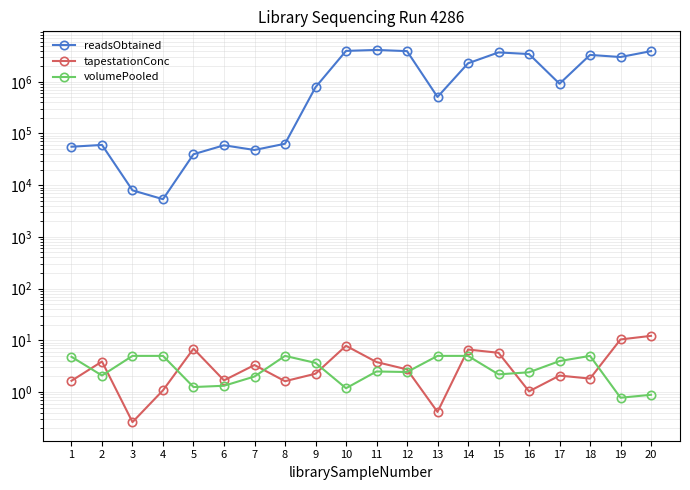

Reading left to right, what are all the values shown in this chart?

readsObtained: 1=55451.0	2=60066.0	3=7955.0	4=5359.0	5=39692.0	6=59123.0	7=47963.0	8=63306.0	9=784064.0	10=3954703.0	11=4126169.0	12=3913541.0	13=508058.0	14=2276532.0	15=3696561.0	16=3436666.0	17=916080.0	18=3305658.0	19=3010555.0	20=3912197.0
tapestationConc: 1=1.6	2=3.9	3=0.3	4=1.1	5=6.9	6=1.7	7=3.3	8=1.6	9=2.3	10=7.8	11=3.8	12=2.7	13=0.4	14=6.6	15=5.7	16=1.0	17=2.1	18=1.8	19=10.4	20=12.2
volumePooled: 1=4.8	2=2.1	3=5.0	4=5.0	5=1.2	6=1.3	7=2.0	8=5.0	9=3.7	10=1.2	11=2.5	12=2.4	13=5.0	14=5.0	15=2.2	16=2.4	17=4.0	18=5.0	19=0.8	20=0.9